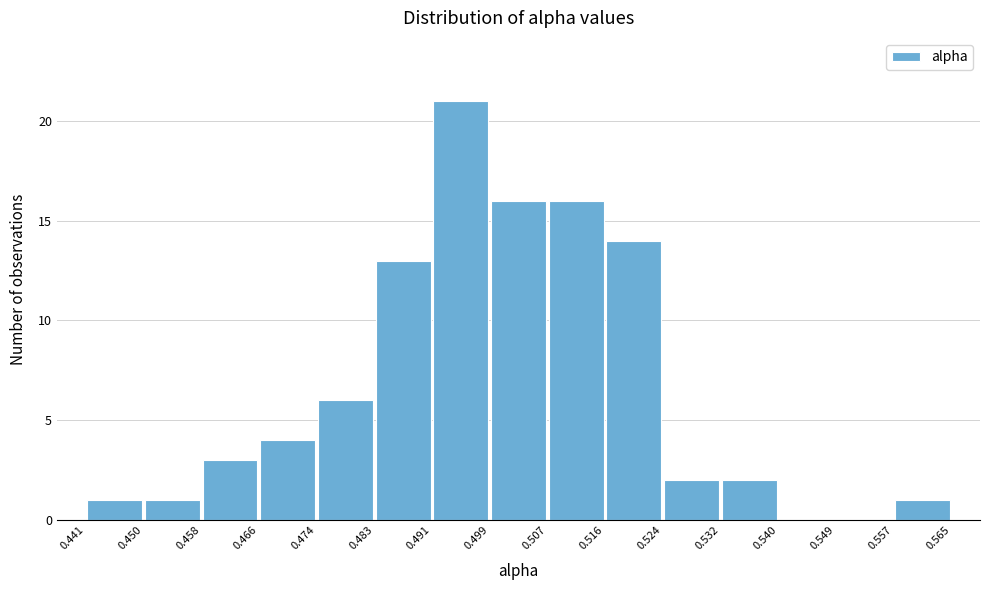

Reading left to right, transcribe this chart: for each bar, give the range it covers on the x-axis and its height. The values are not printed on the chart, so give them approximately, as read against the axis.

0.441 to 0.450: 1
0.450 to 0.458: 1
0.458 to 0.466: 3
0.466 to 0.474: 4
0.474 to 0.483: 6
0.483 to 0.491: 13
0.491 to 0.499: 21
0.499 to 0.507: 16
0.507 to 0.516: 16
0.516 to 0.524: 14
0.524 to 0.532: 2
0.532 to 0.540: 2
0.540 to 0.549: 0
0.549 to 0.557: 0
0.557 to 0.565: 1